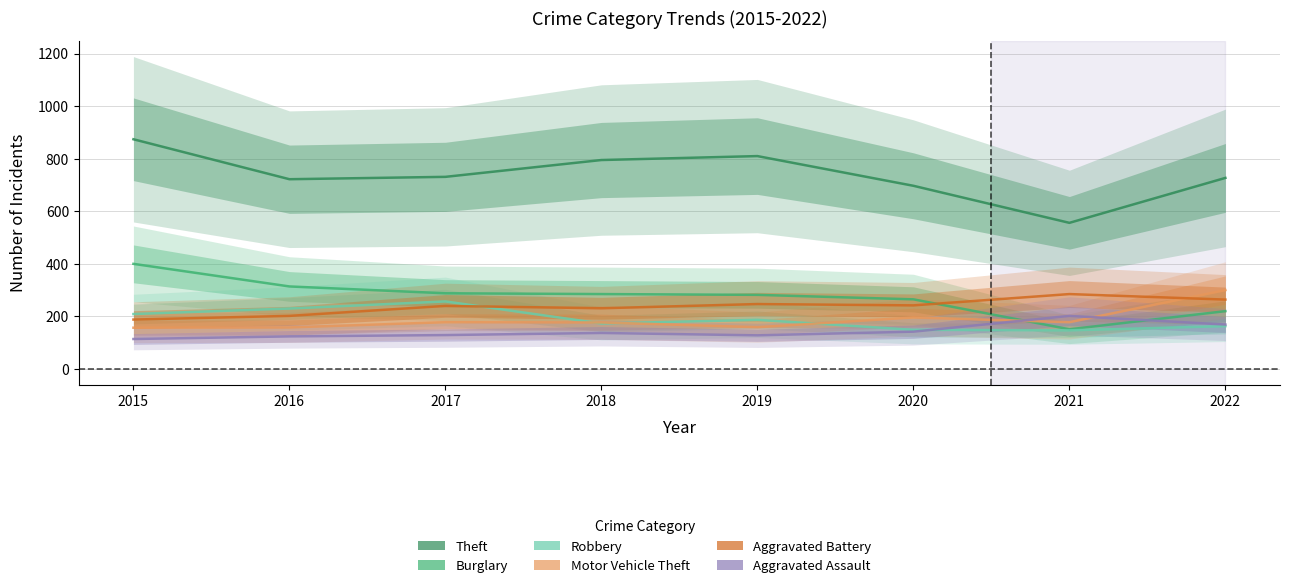

What is the spread (max minus min) of values at 2022?

564